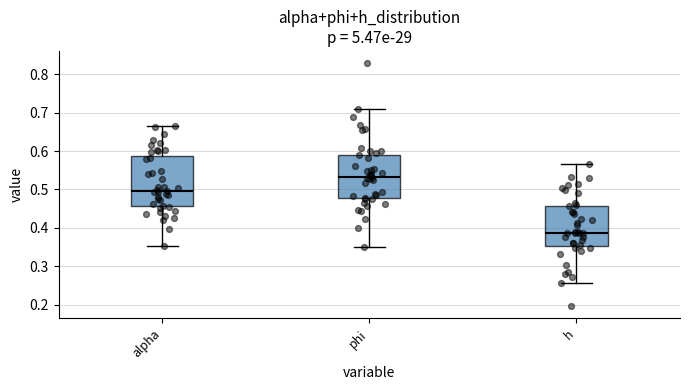

Reading left to right, transcribe this box plot: for each box, give where its median line is, the range the box spans, and where its two whiskers end, as read against the y-axis. The values are not printed on the chart, so give them approximately, as read against the axis.

alpha: median 0.50, box 0.46 to 0.59, whiskers 0.35 to 0.67
phi: median 0.53, box 0.48 to 0.59, whiskers 0.35 to 0.71
h: median 0.39, box 0.35 to 0.46, whiskers 0.26 to 0.57